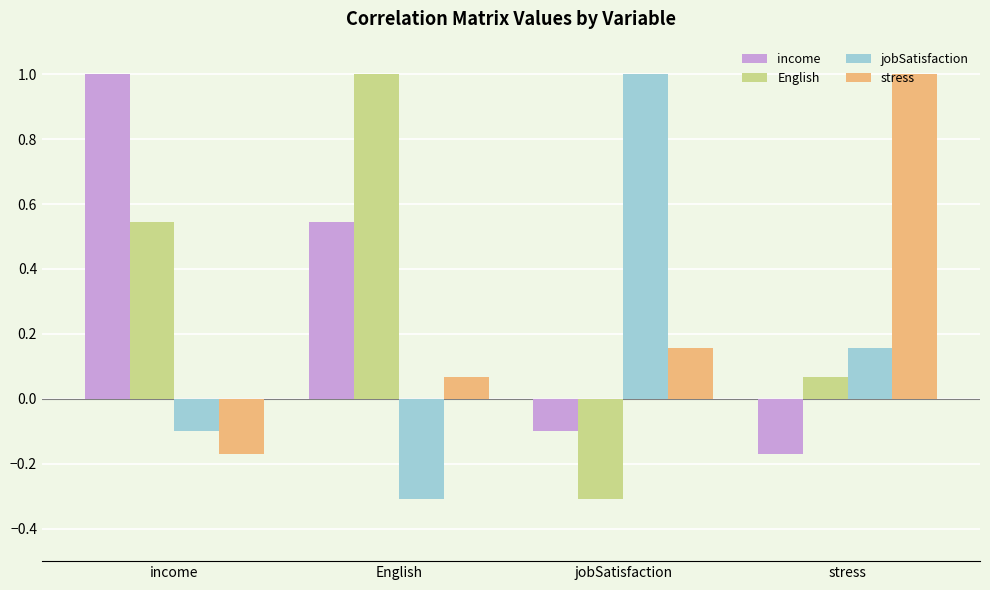

What is the highest value of the stress series?

1.0